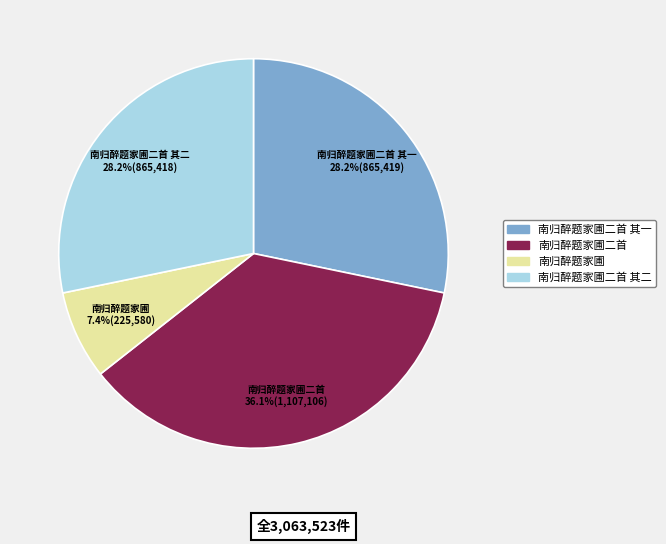

To the nearest percent, what percentage of the pie is 南归醉题家圃二首 其一?

28%